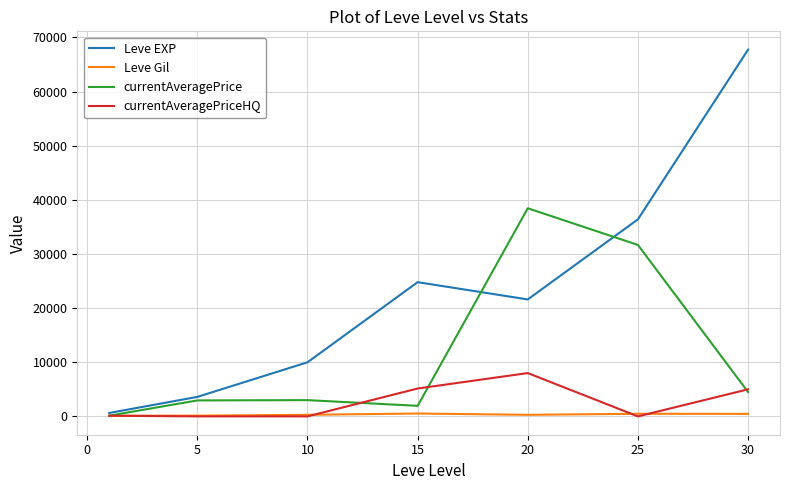

What is the greatest value displayed?

67730.0